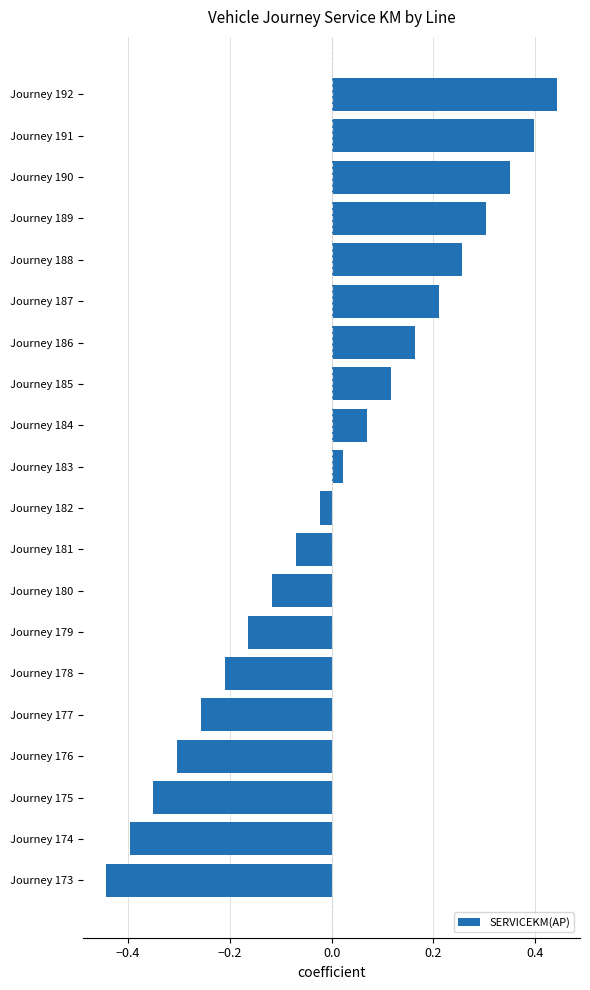

The value at Journey 176 is -0.4. True or false?

False